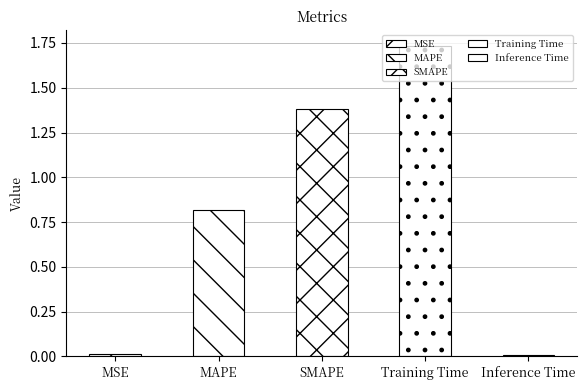

Where is the data nearest to the value 0?

Inference Time